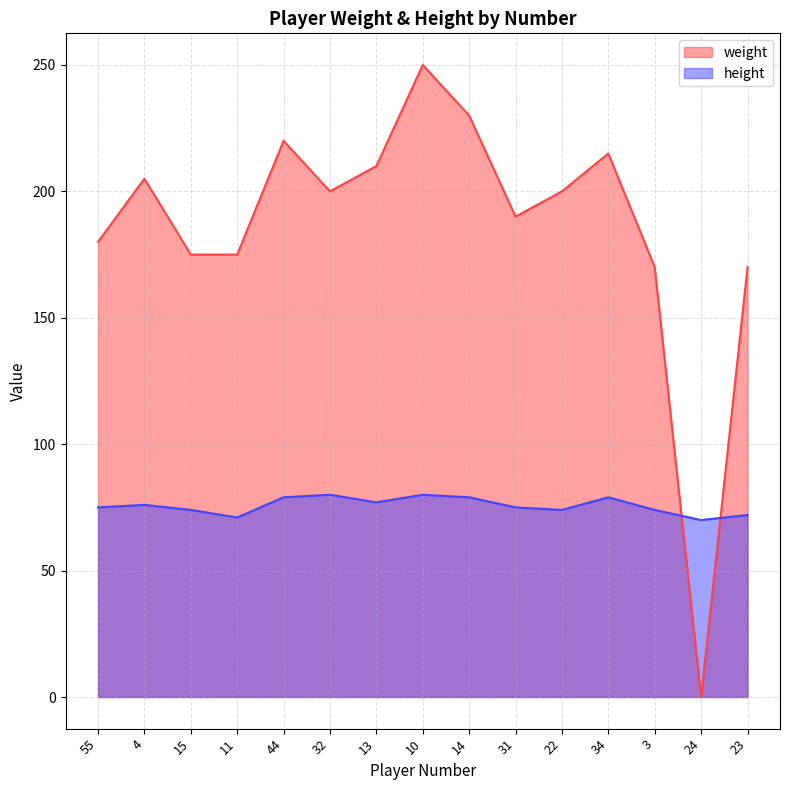

What are all the series names shown in the legend?

weight, height